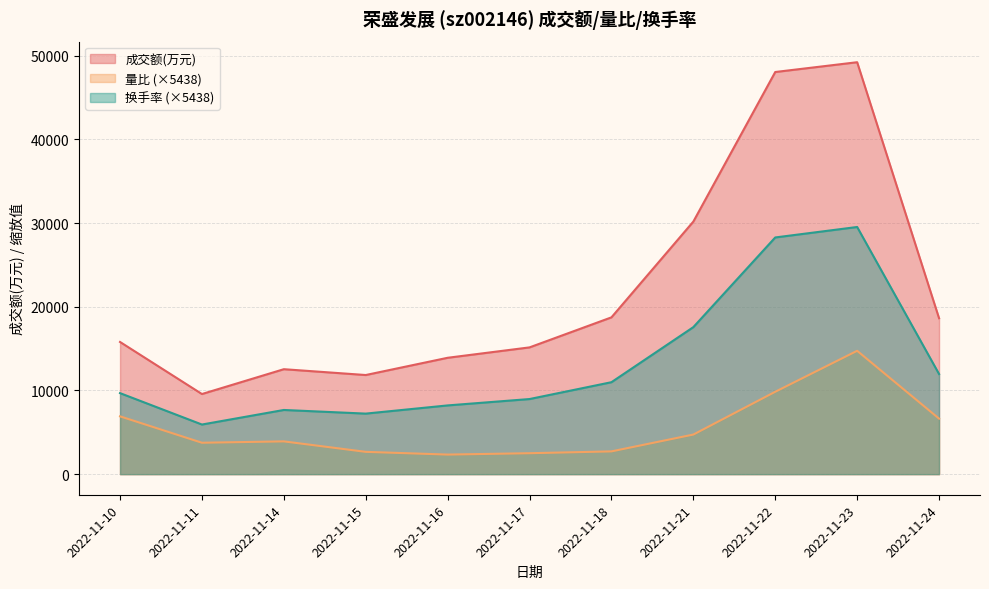

At which category is the sum across all series the highest?

2022-11-23